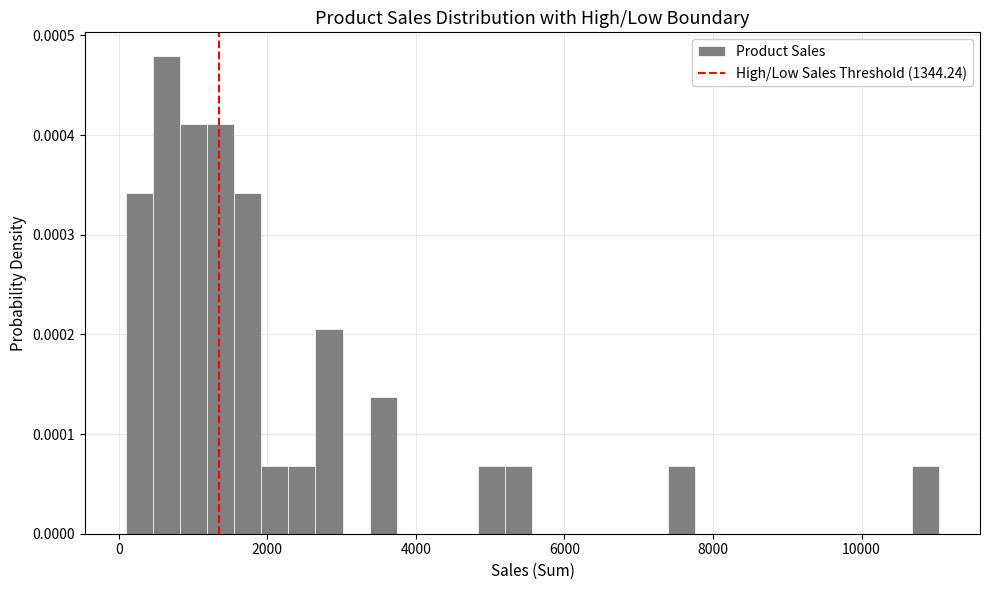

Around what value on the x-axis is the tallest bar? Give the approximate position of its centre, as read against the axis.

600